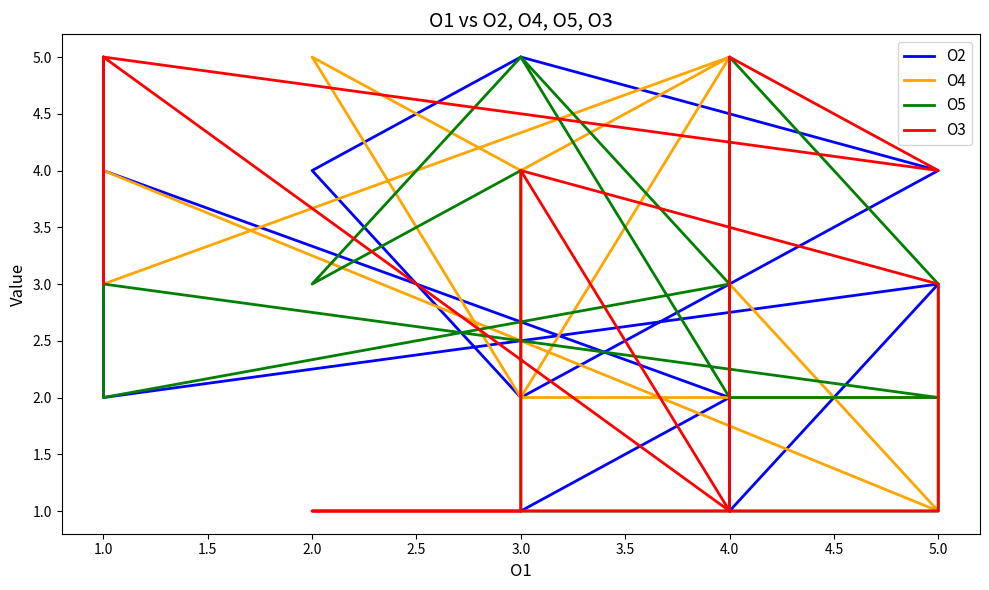

In O5, how many points are higher than both neighbors (excluding endpoints)?

4